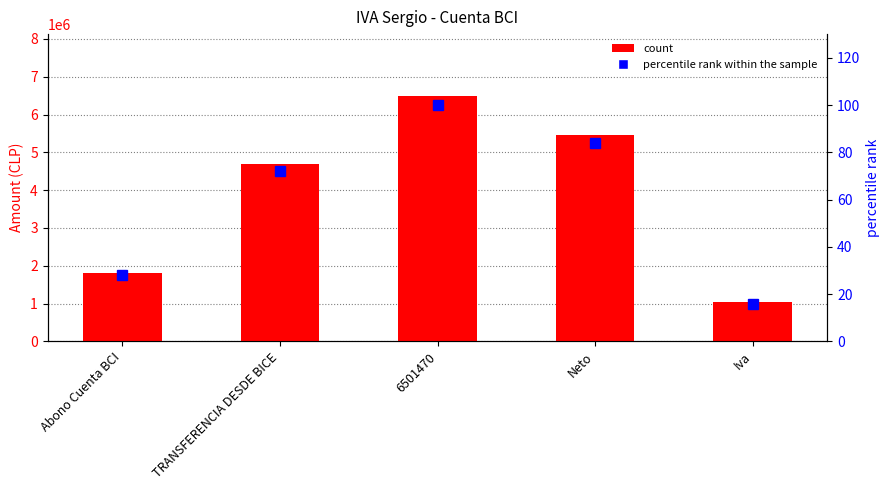

At which label does percentile rank within the sample reach its minimum?

Iva